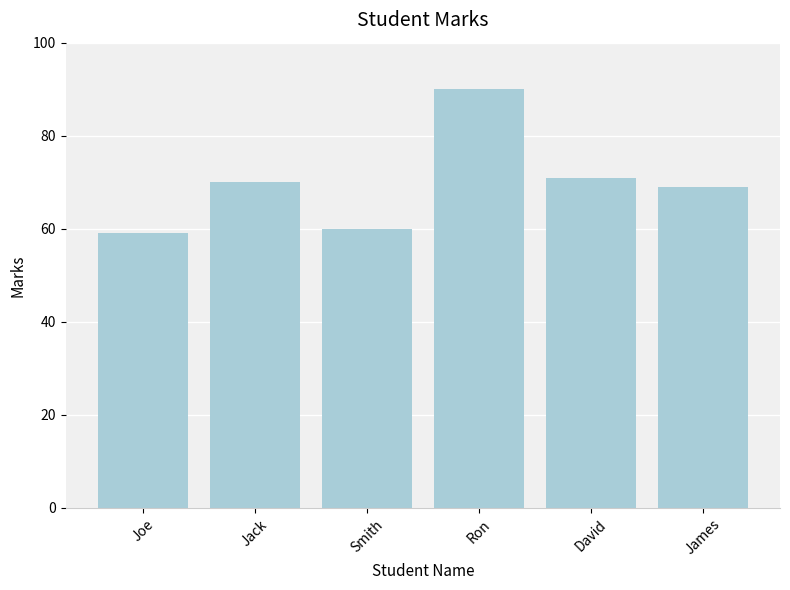

True or false: the data shows 21 at Smith.

False